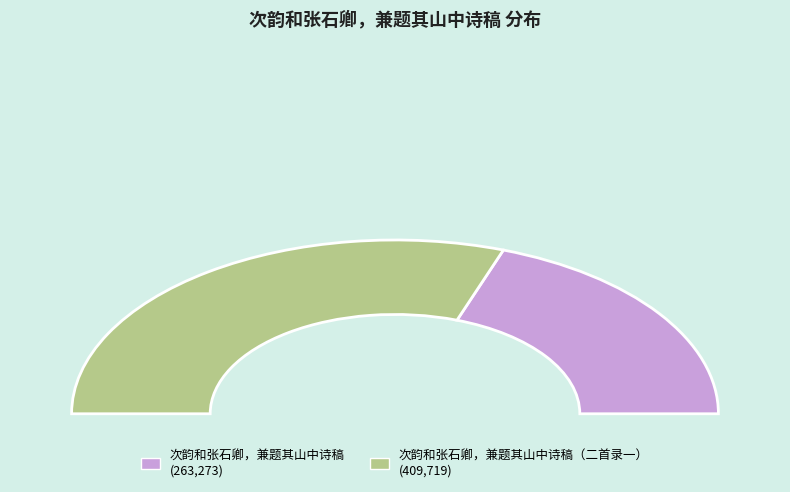

Is there any slice that represents more than half of the pie?

Yes